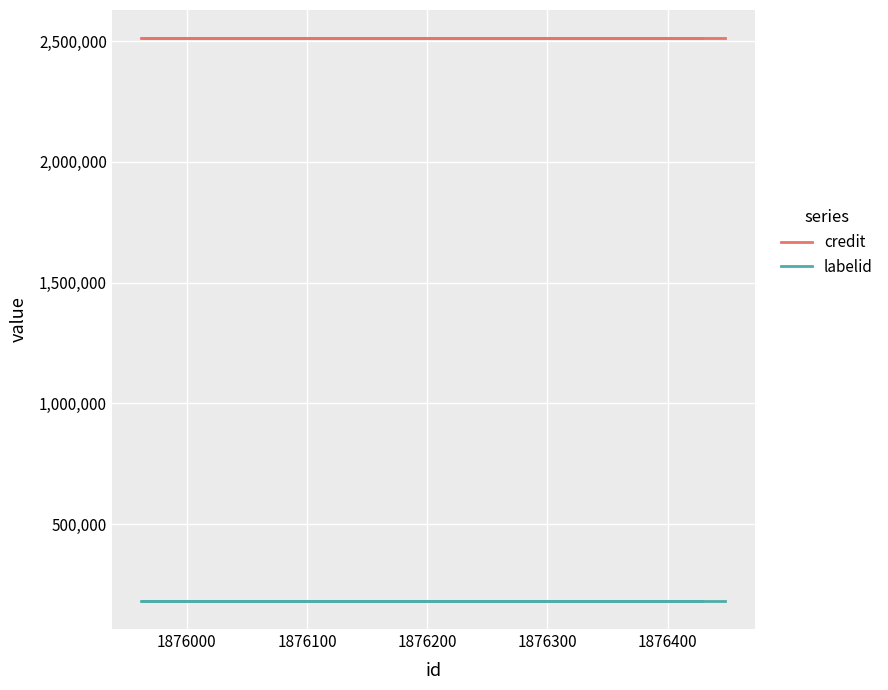

What is the spread (max minus min) of values at 1876000?

2330753